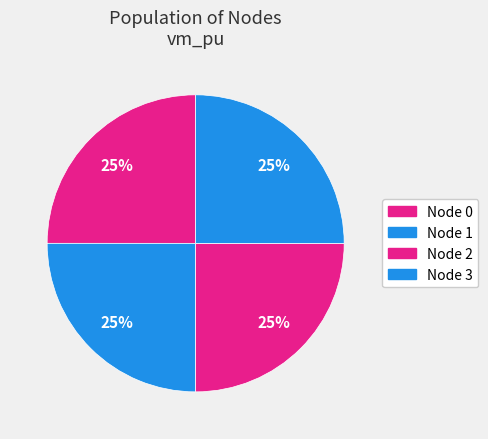

How many slices are in this pie chart?

4